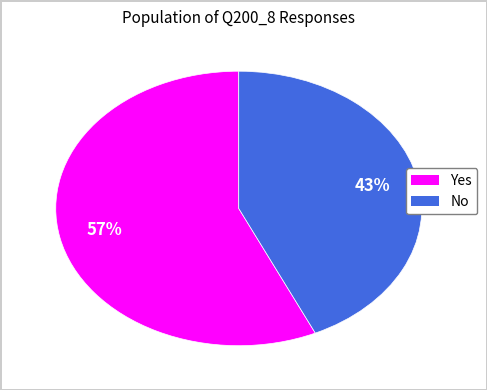

Which has a higher value, Yes or No?

Yes